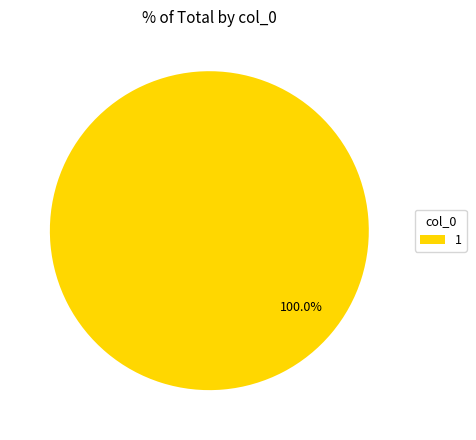

Rank the categories by value from lowest to highest.

1